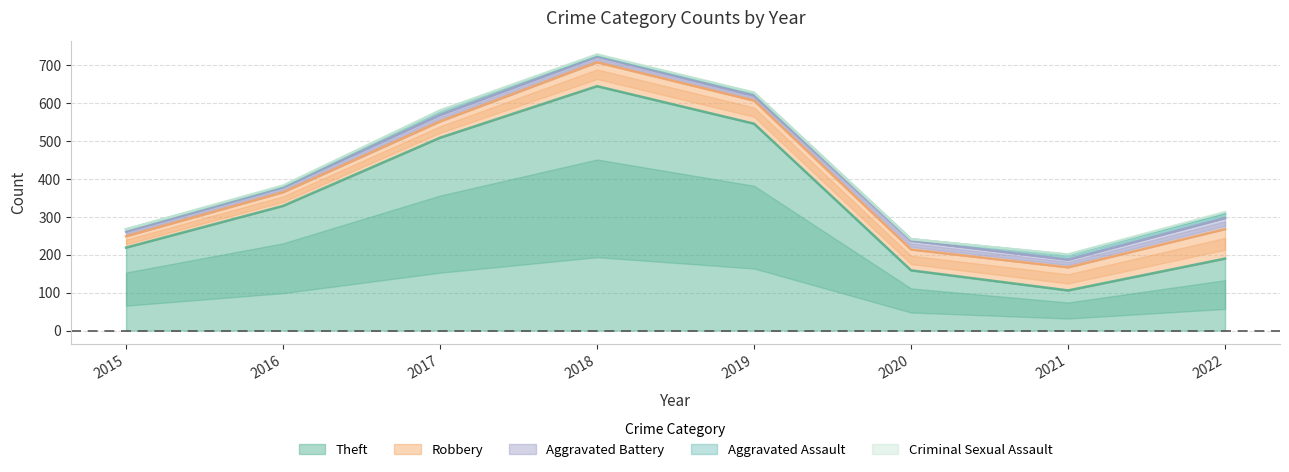

What is the average value of the Aggravated Battery series?

18